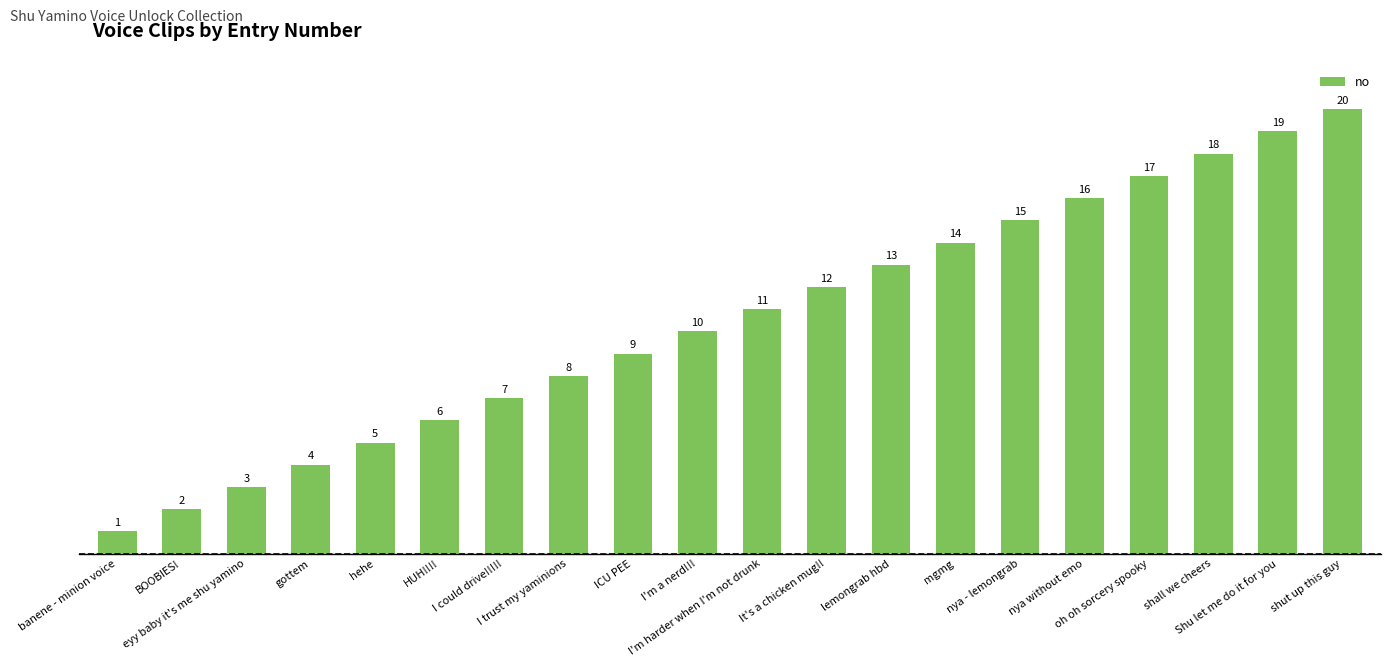

What is the sum of the values at banene - minion voice and lemongrab hbd?

14